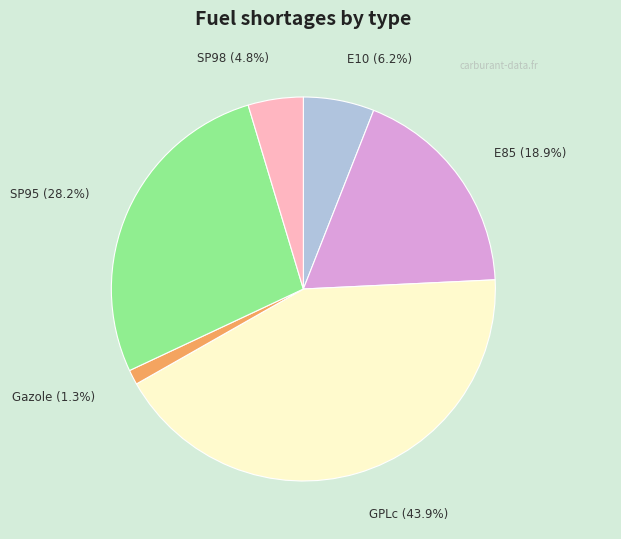

To the nearest percent, what is the combined percentage of SP98 and E10?

11%